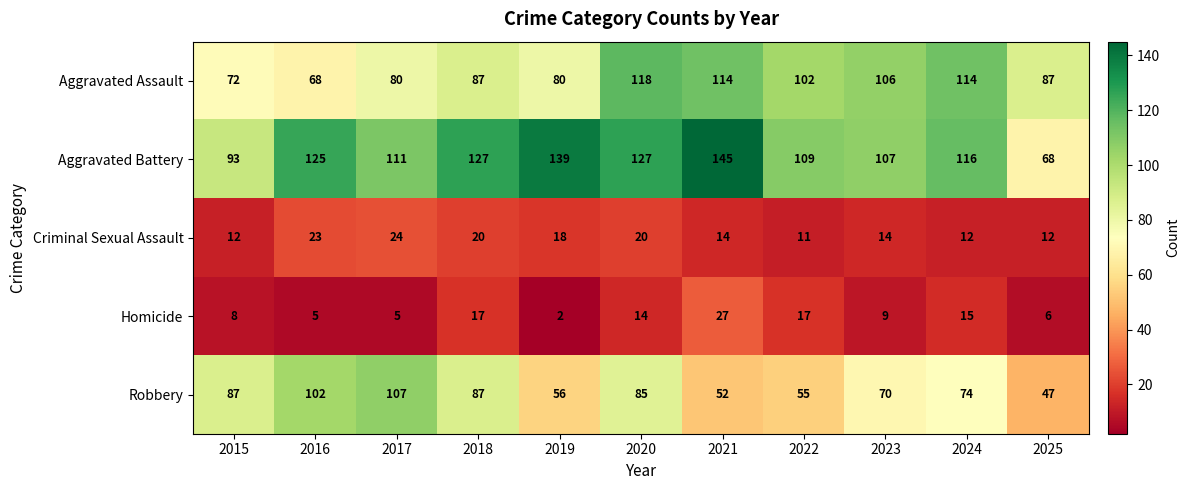

What is the sum of all Homicide values?

125